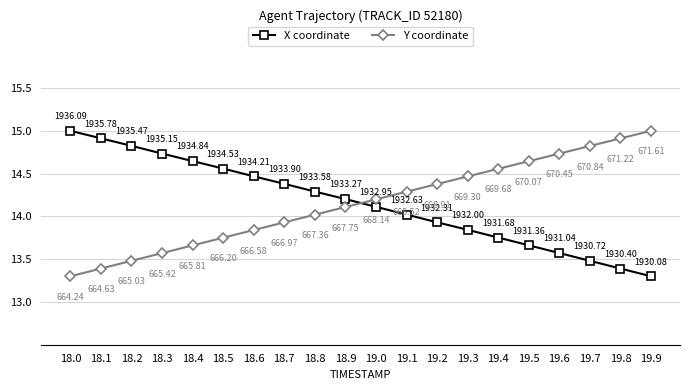

List the labels in order of X coordinate value, largest first.

18.0, 18.1, 18.2, 18.3, 18.4, 18.5, 18.6, 18.7, 18.8, 18.9, 19.0, 19.1, 19.2, 19.3, 19.4, 19.5, 19.6, 19.7, 19.8, 19.9